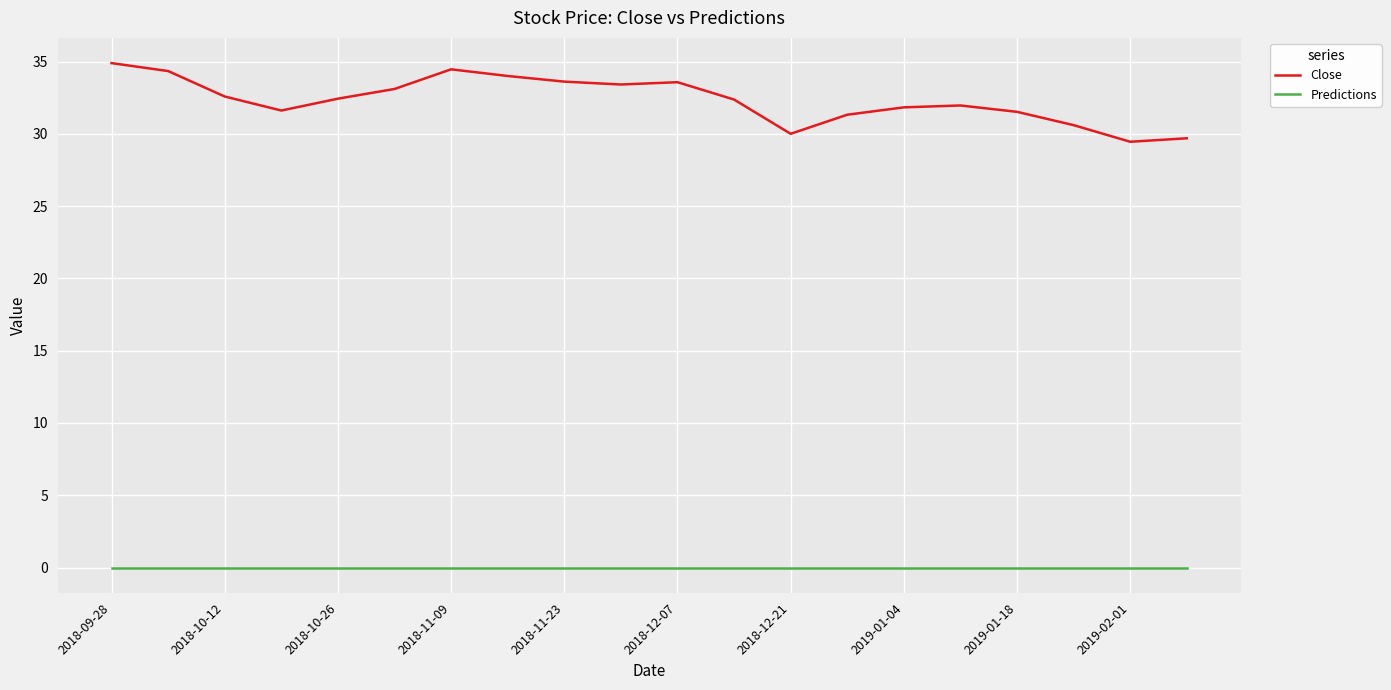

Rank the series by their maximum value, from lowest to highest.

Predictions, Close